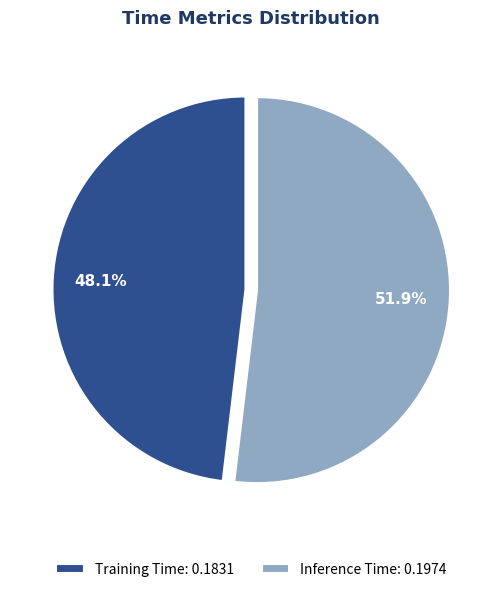

What percentage is the Inference Time slice, to the nearest percent?

52%